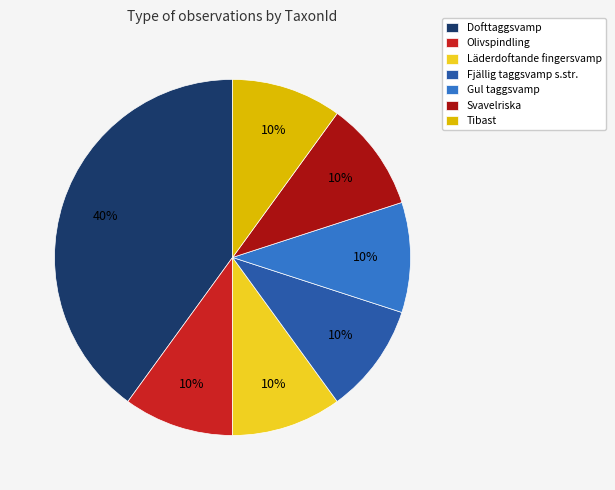

True or false: Läderdoftande fingersvamp accounts for 19% of the total.

False